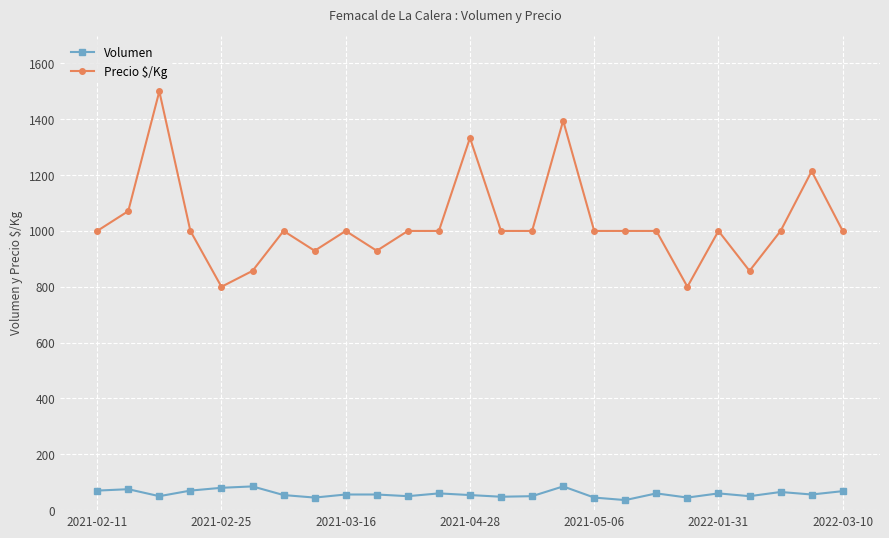

True or false: Volumen and Precio $/Kg intersect in this chart.

False